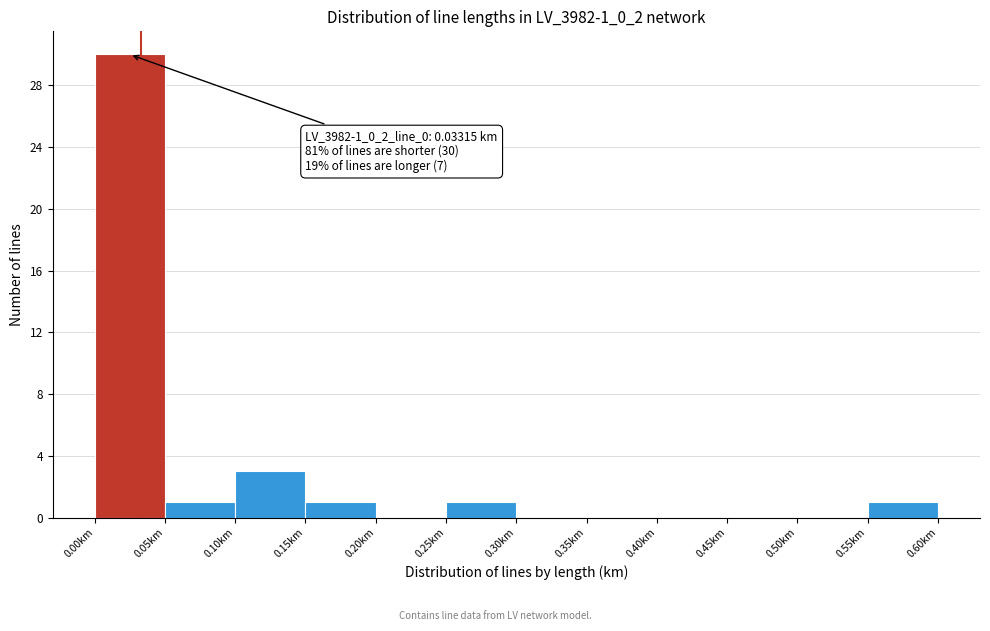

Over which range of the x-axis is the bar tallest?

0.00 to 0.05